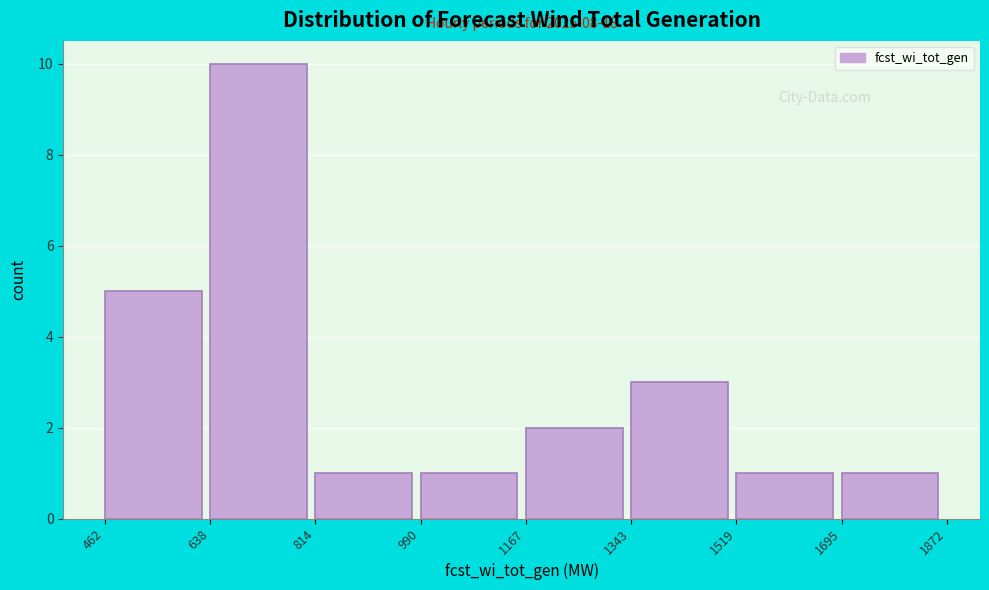

Over which range of the x-axis is the bar tallest?

638 to 814